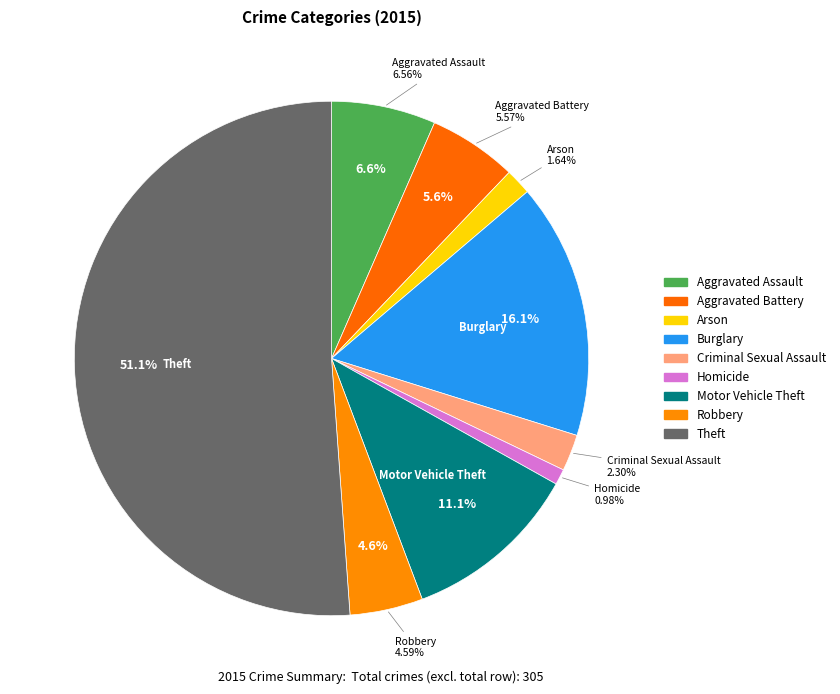

How many segments does this pie chart have?

9